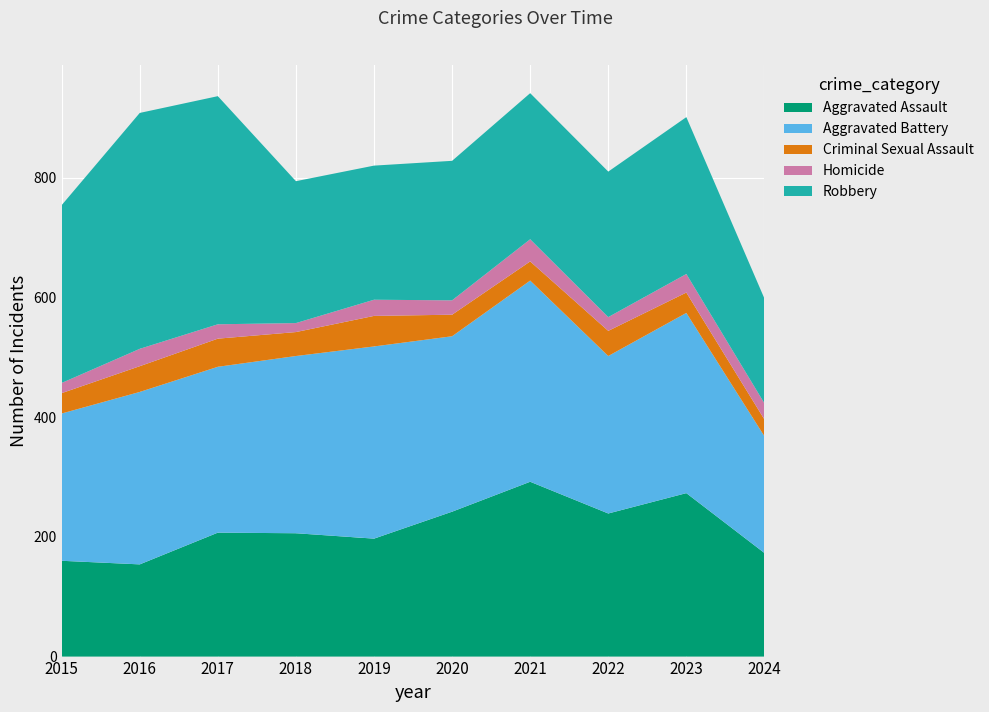

Reading left to right, extract all data points from this chart.

Aggravated Assault: 2015=160	2016=154	2017=207	2018=206	2019=197	2020=242	2021=292	2022=239	2023=273	2024=173
Aggravated Battery: 2015=246	2016=288	2017=277	2018=296	2019=321	2020=293	2021=336	2022=263	2023=301	2024=195
Criminal Sexual Assault: 2015=34	2016=43	2017=47	2018=40	2019=51	2020=36	2021=32	2022=42	2023=34	2024=28
Homicide: 2015=17	2016=29	2017=24	2018=15	2019=27	2020=24	2021=37	2022=23	2023=31	2024=27
Robbery: 2015=297	2016=394	2017=381	2018=237	2019=224	2020=233	2021=244	2022=243	2023=262	2024=175